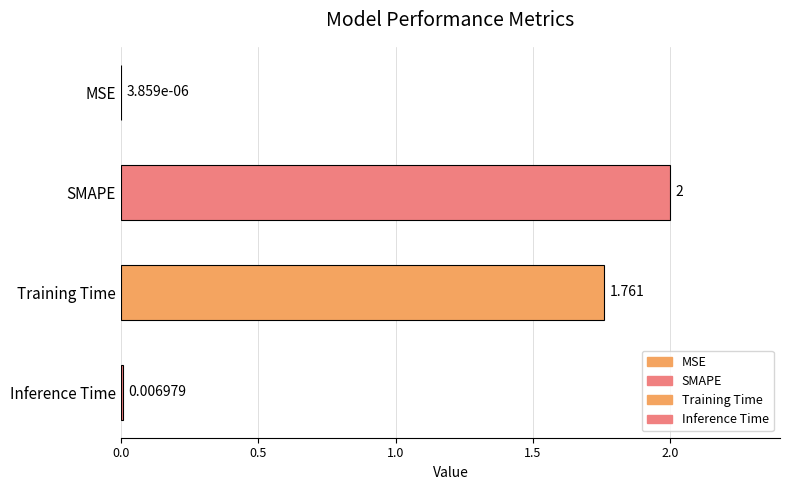

Reading left to right, transcribe all the data shown in this chart.

MSE=0.0	SMAPE=2.0	Training Time=1.8	Inference Time=0.0